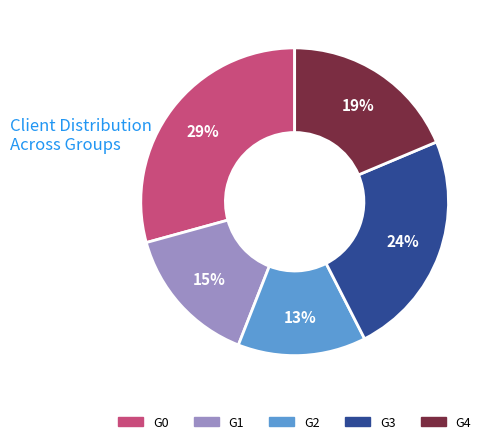

Rank the categories by value from lowest to highest.

G2, G1, G4, G3, G0